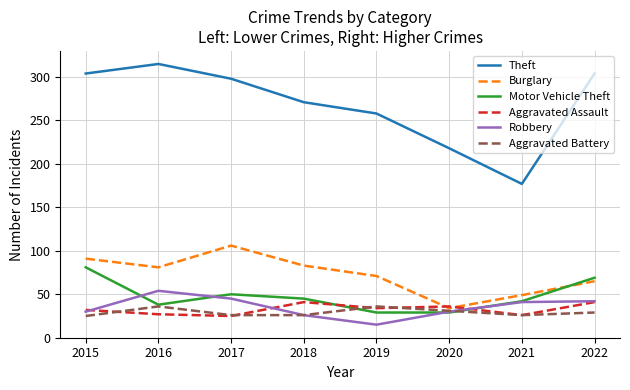

What is the average value of the Robbery series?

35